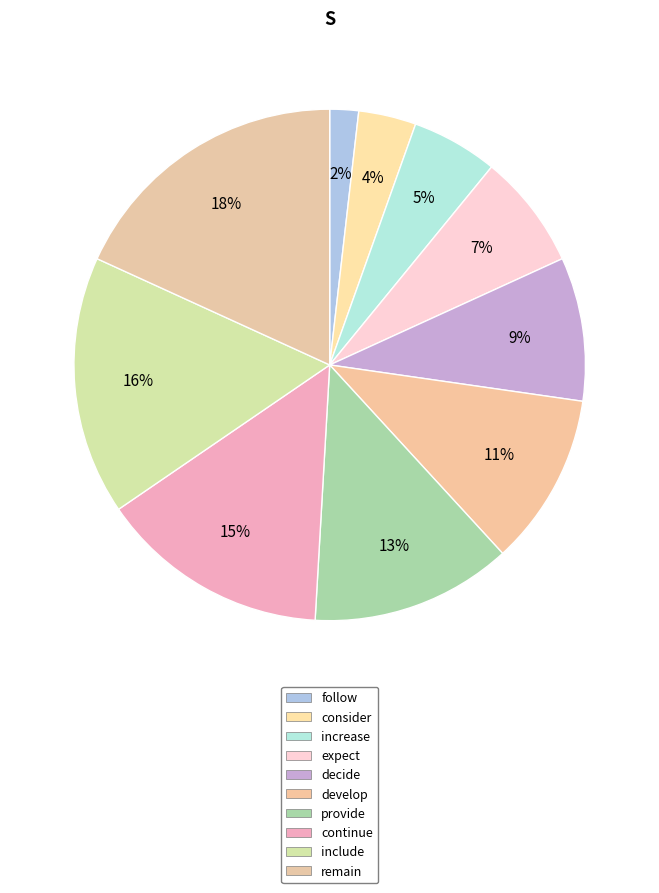

True or false: continue accounts for 5% of the total.

False